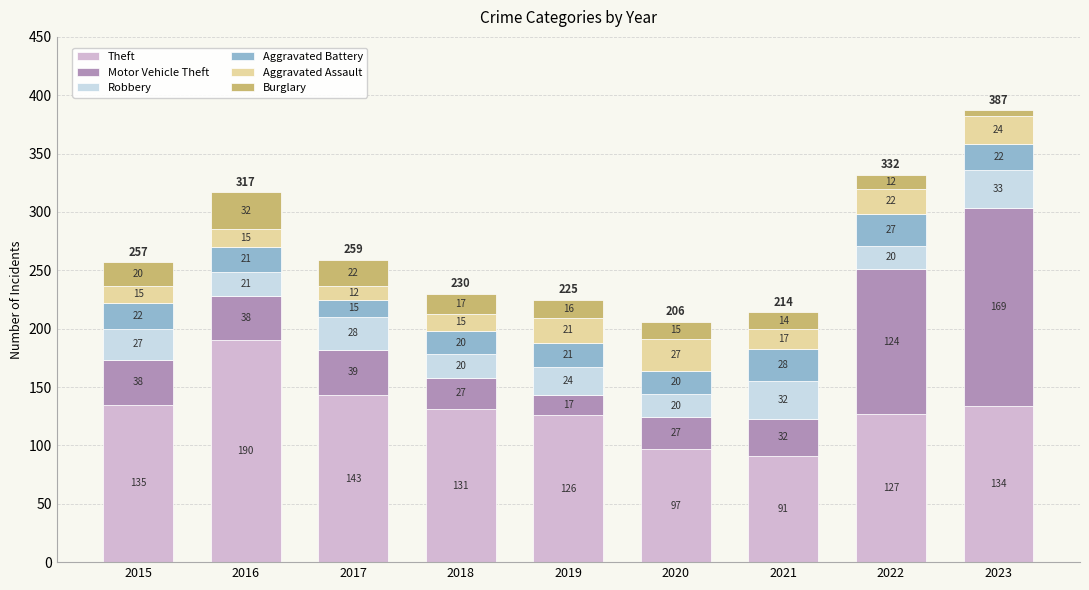

At which category is the sum across all series the highest?

2023